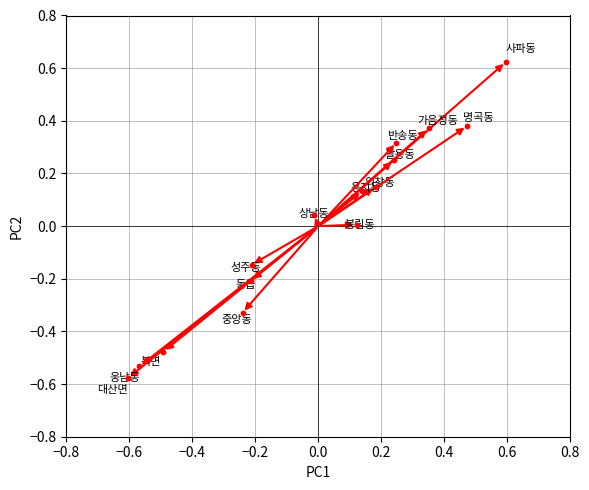

What is the range of X values (max minus min)?

1.2